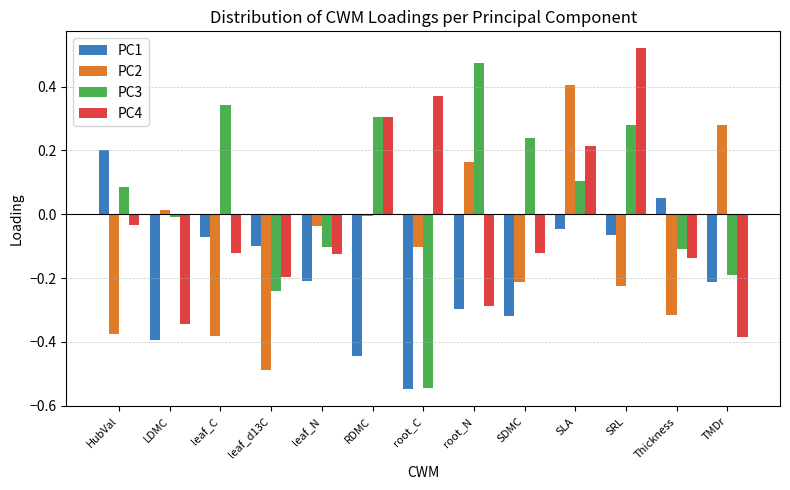

Which series has the largest total across all categories?

PC3